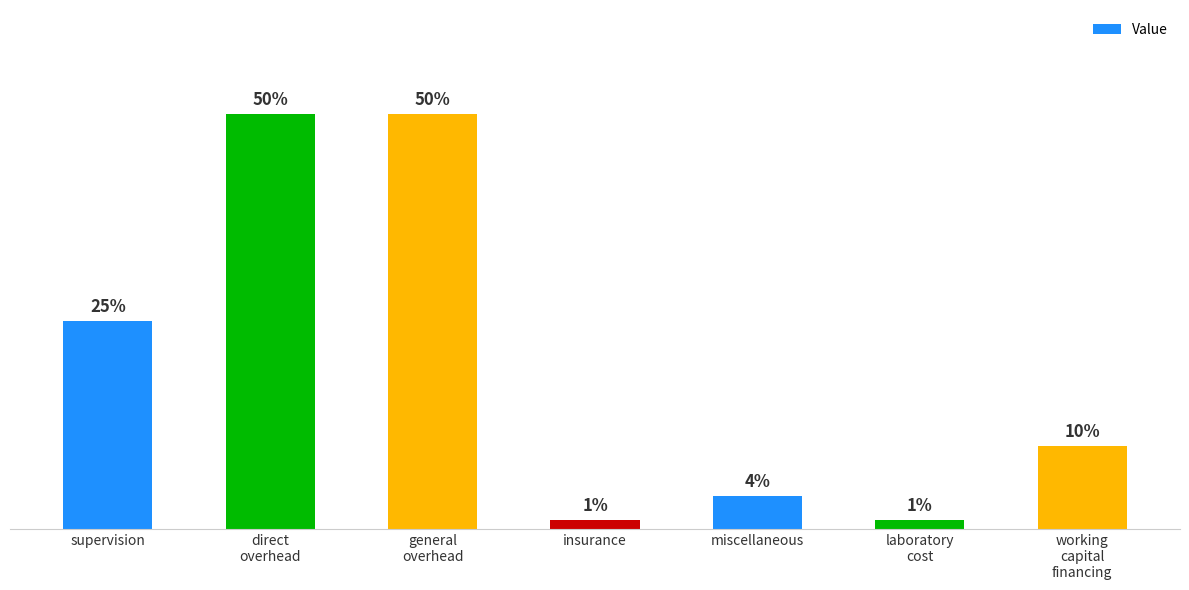

What is the label of the 1st bar from the left?

supervision